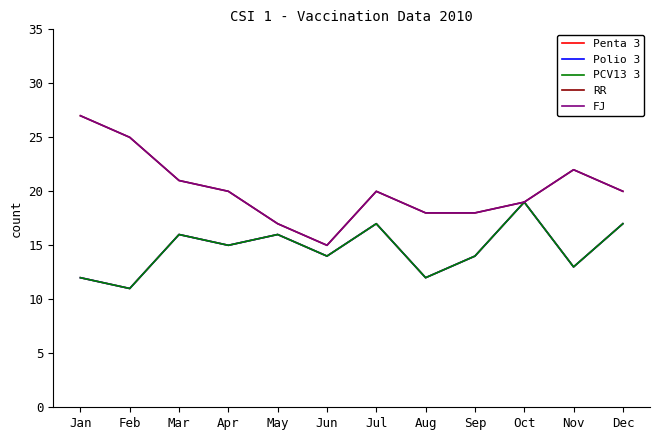

True or false: FJ has a value of 4 at May.

False